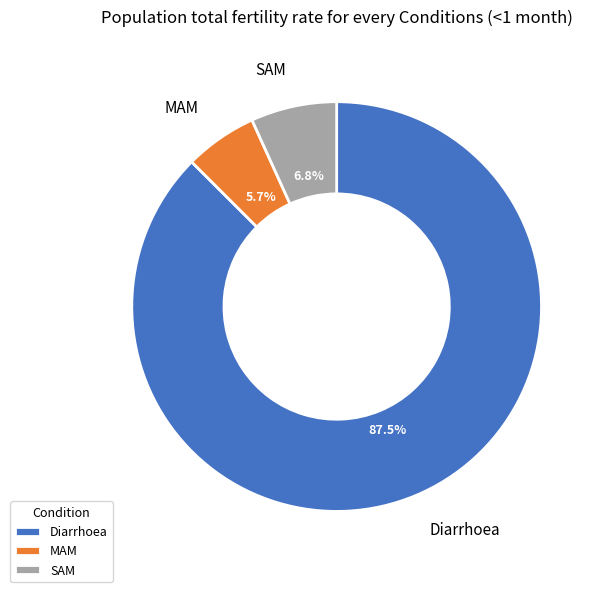

To the nearest percent, what is the difference between the Diarrhoea and MAM slice percentages?

82%